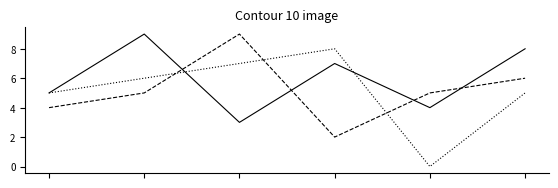

What is the greatest value displayed?

9